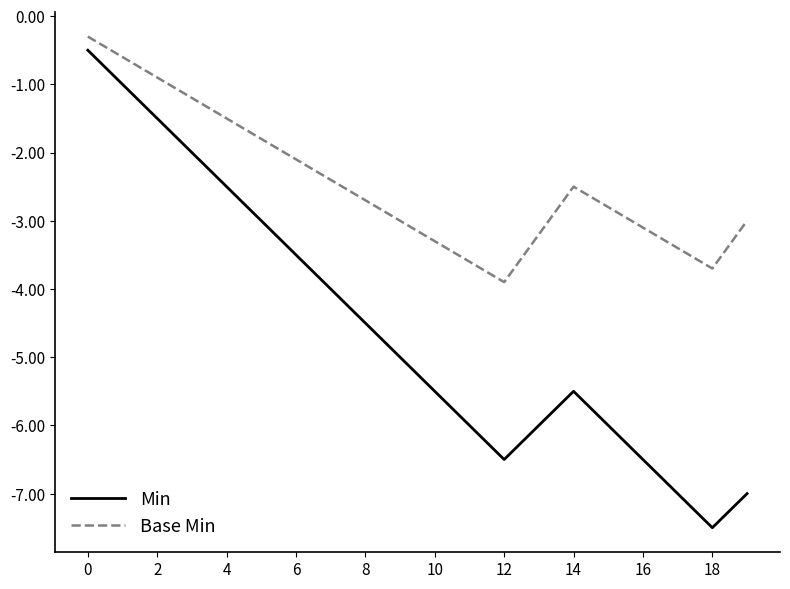

In Min, how many points are lower than both neighbors (excluding endpoints)?

2